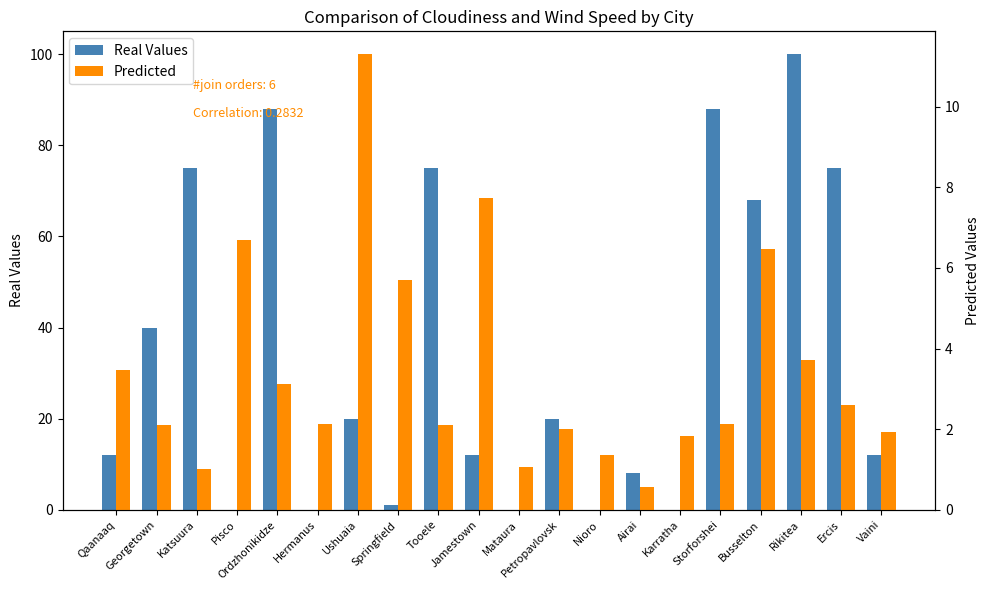

Where does the Predicted series first go above 2?

Qaanaaq